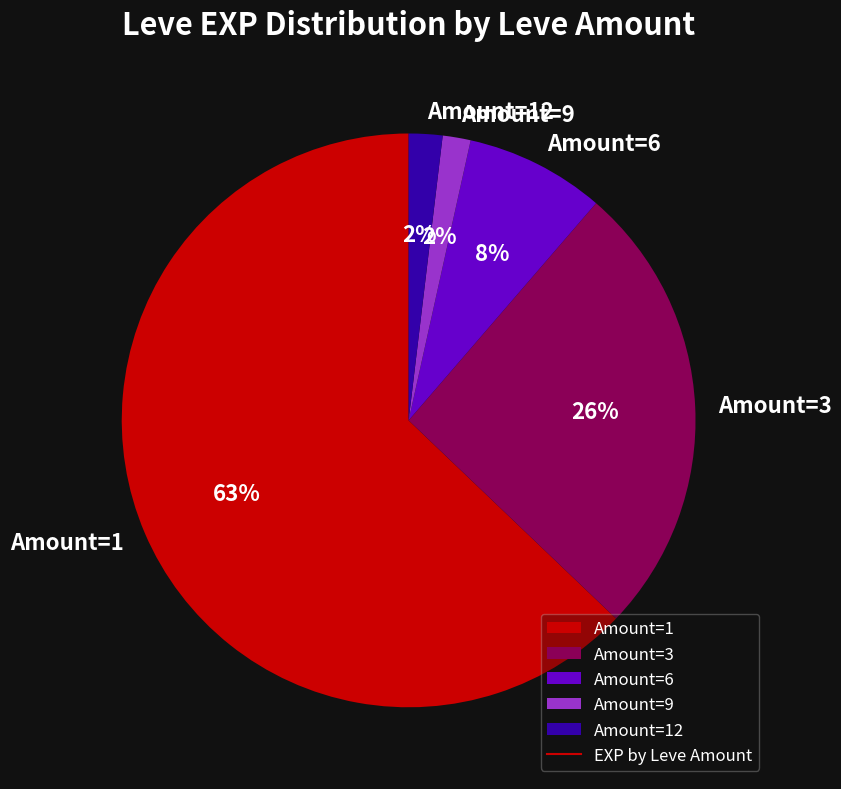

To the nearest percent, what portion does Amount=12 represent?

2%